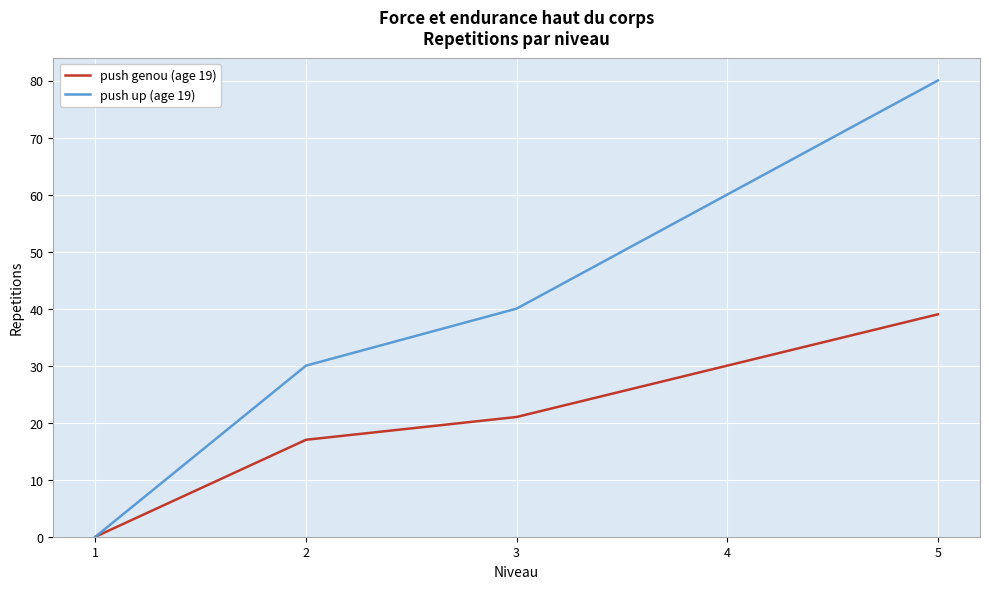

How many series are shown in this chart?

2